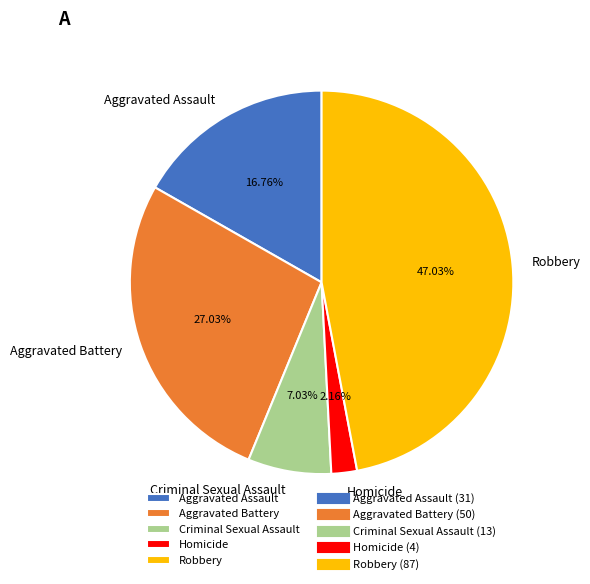

Does any single category account for the majority?

No